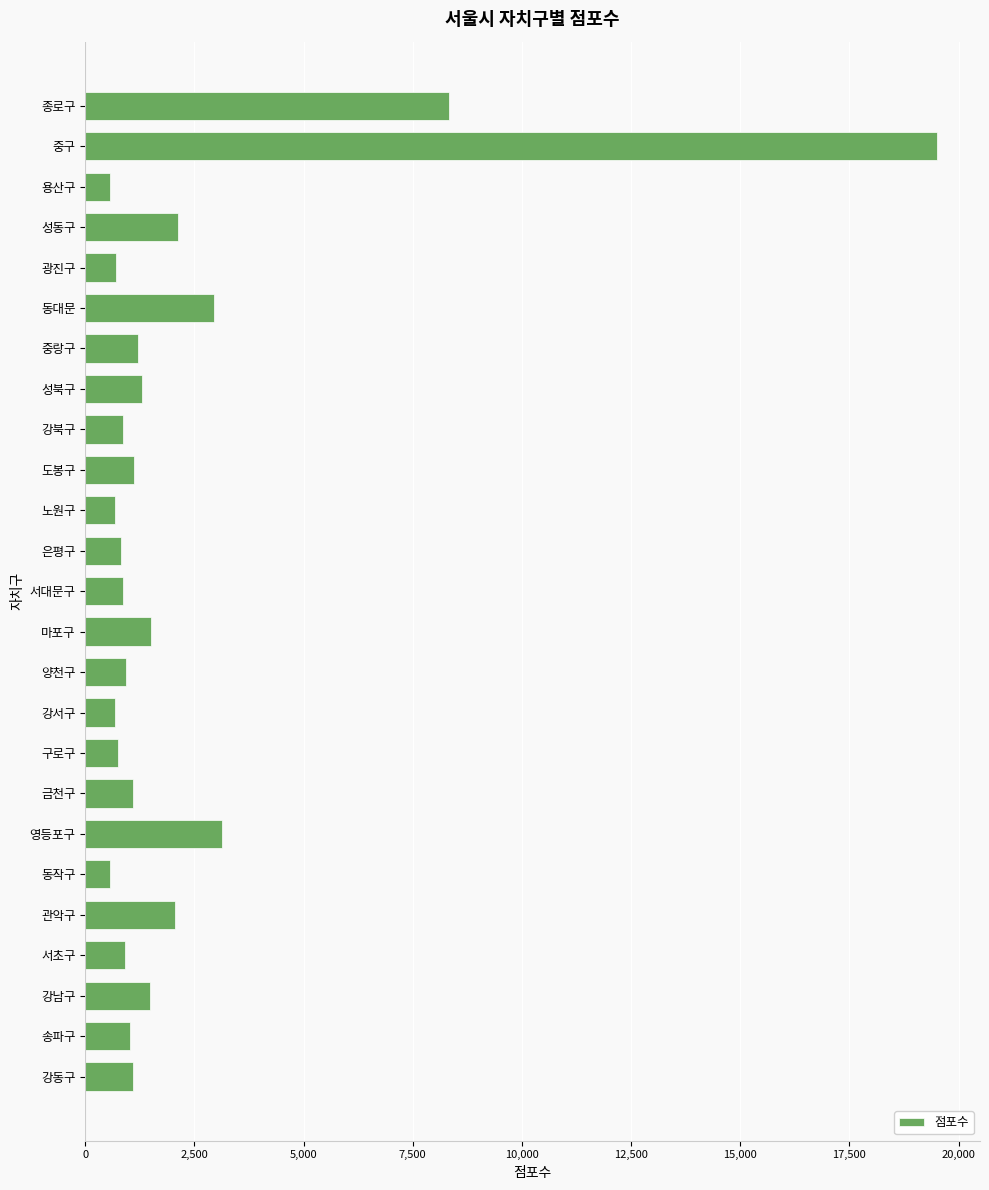

What is the maximum value shown in the chart?

19514